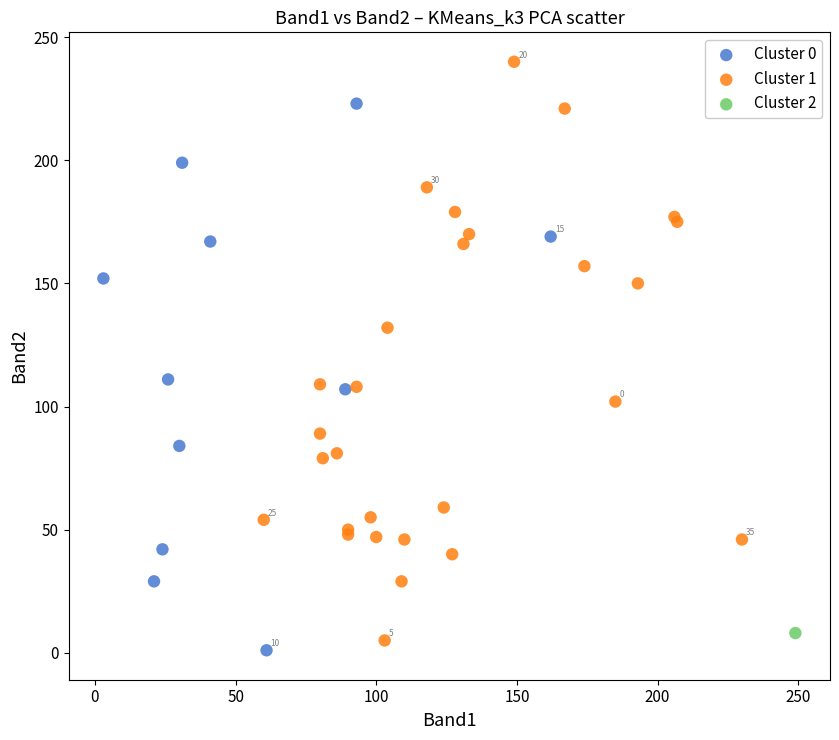

What are all the series names shown in the legend?

Cluster 0, Cluster 1, Cluster 2